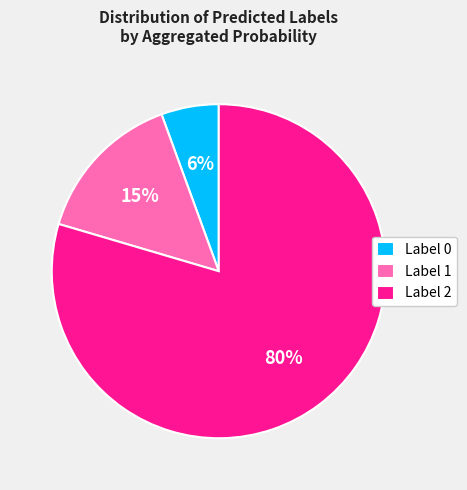

What percentage is the Label 1 slice, to the nearest percent?

15%